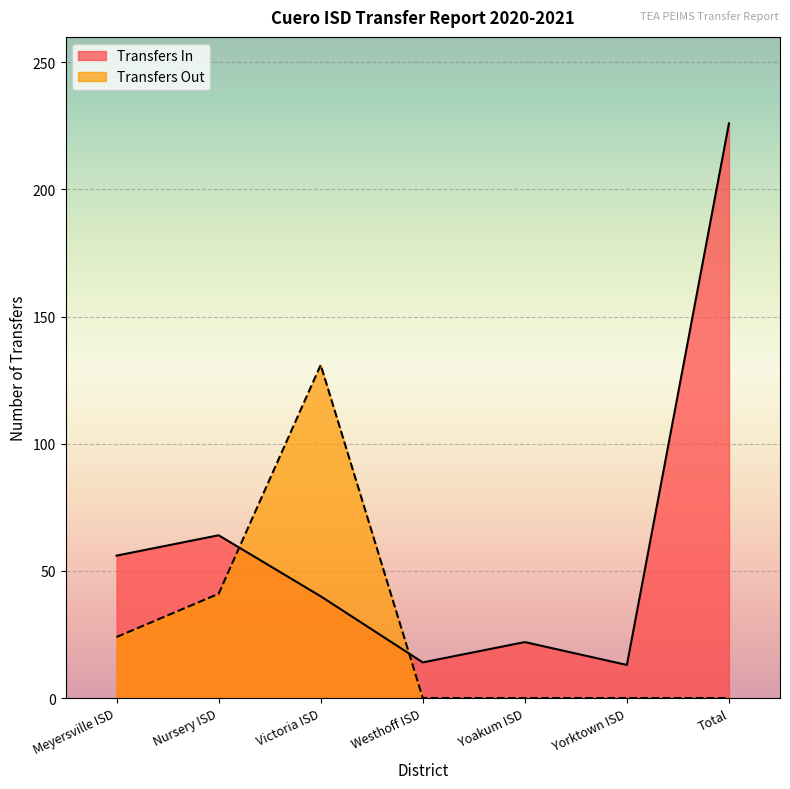

In Transfers Out, how many points are higher than both neighbors (excluding endpoints)?

1